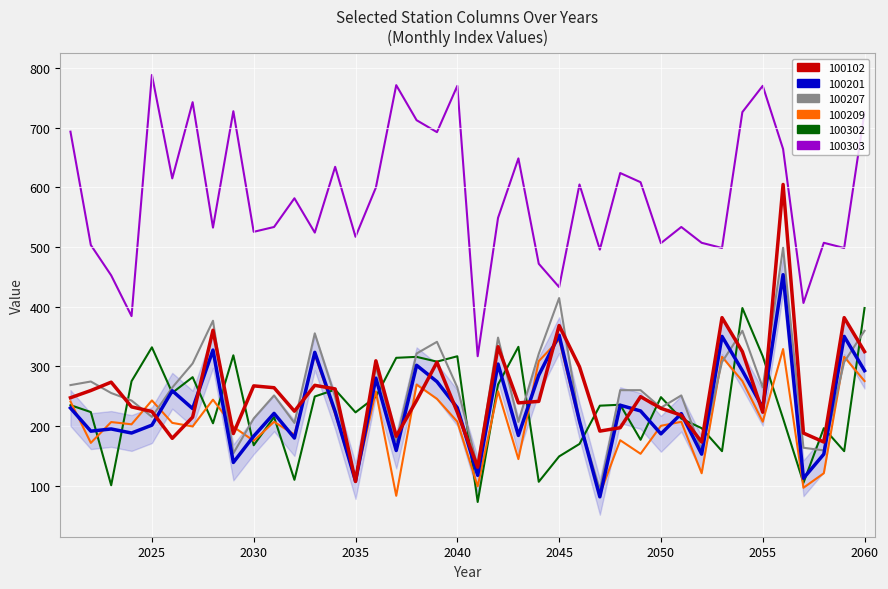

True or false: 100302 and 100102 cross at least once.

True